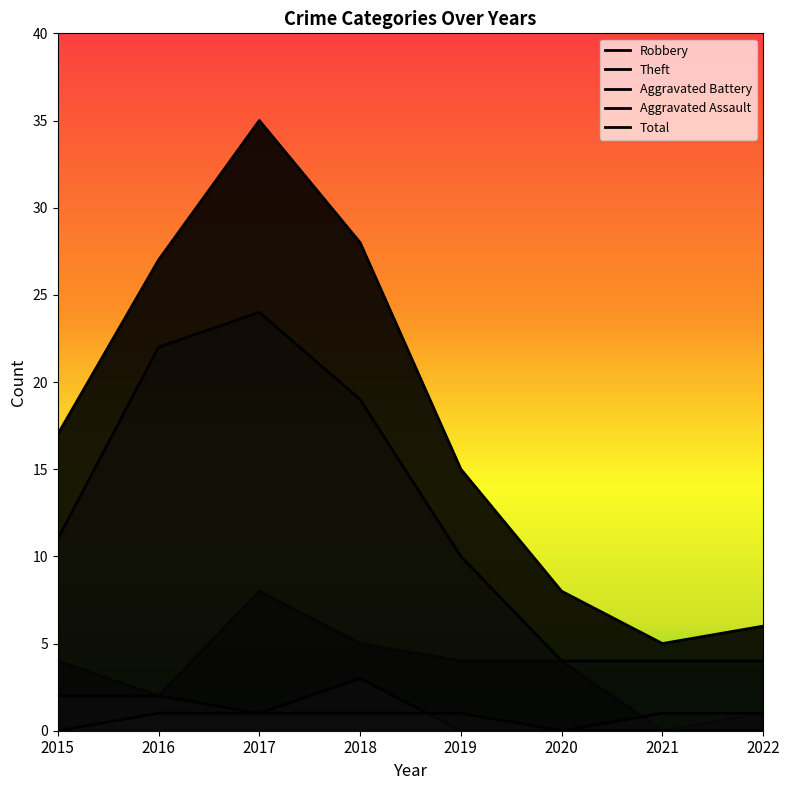

Which series has the largest total across all categories?

Total